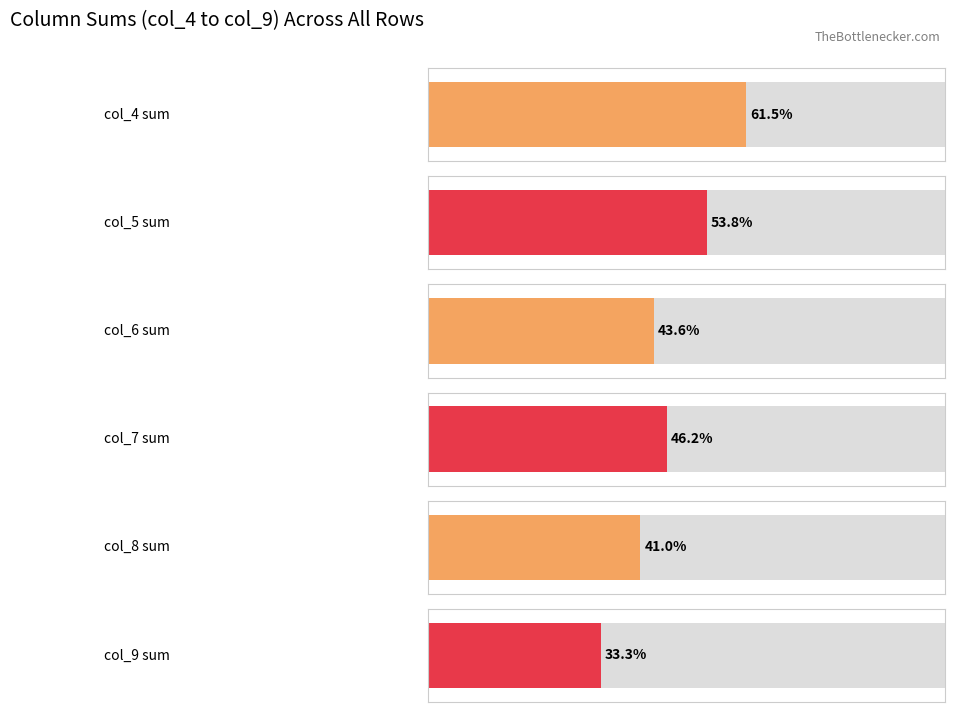

What is the difference between the second highest and second lowest values in the col_5 series?

1